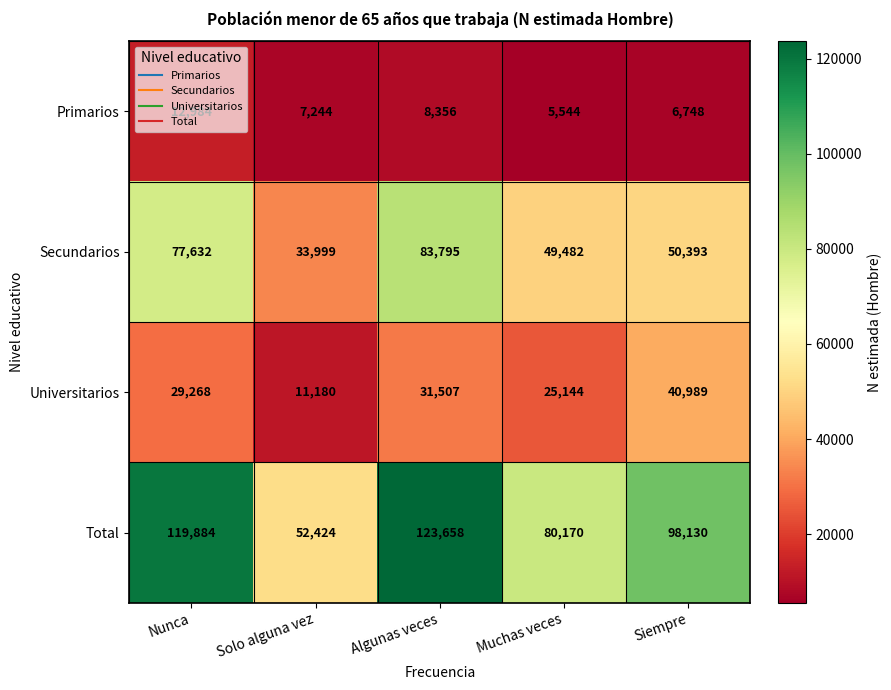

The Total series shows 52424 at Solo alguna vez. True or false?

True